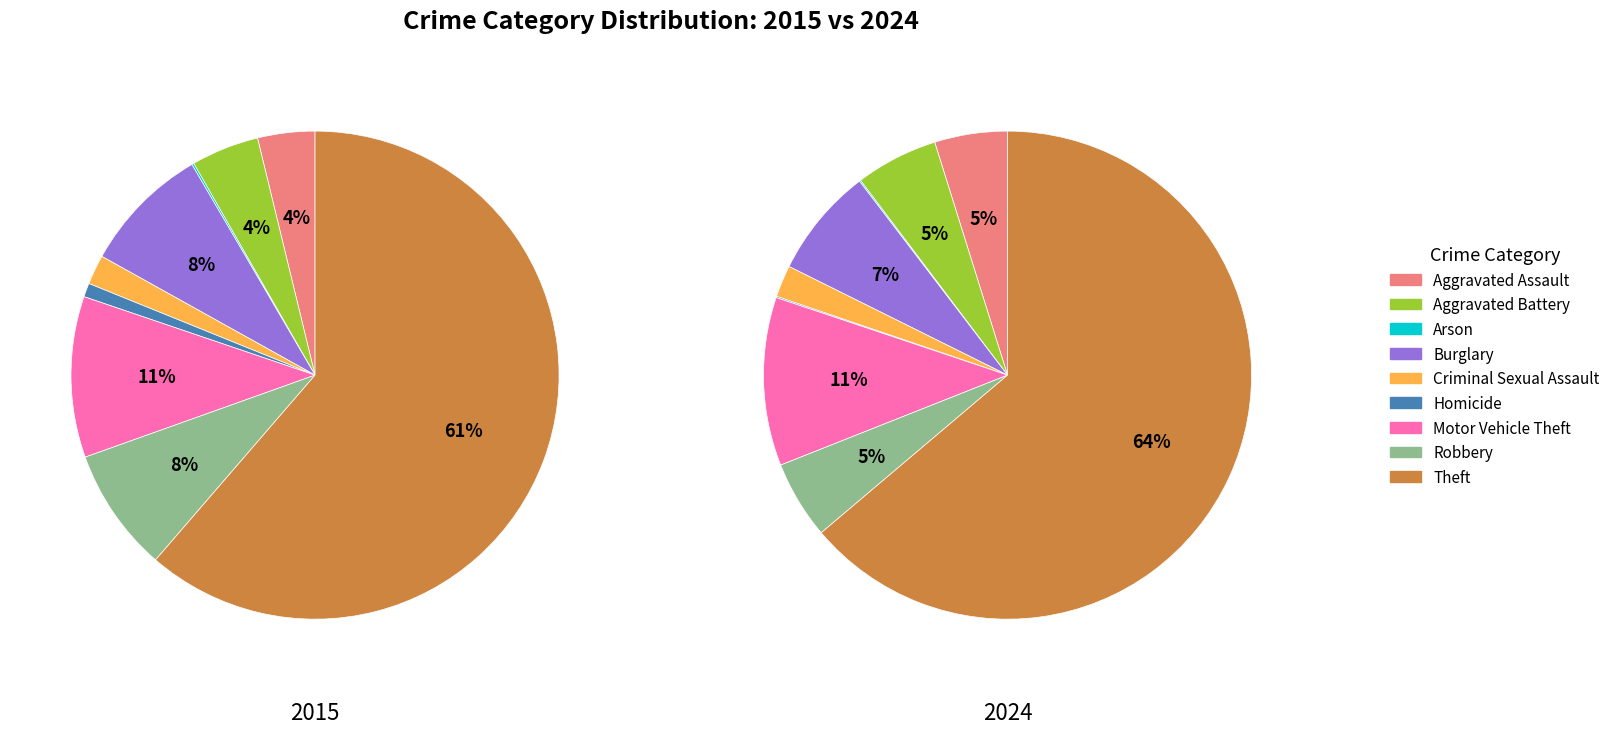

What is the majority slice?

Theft